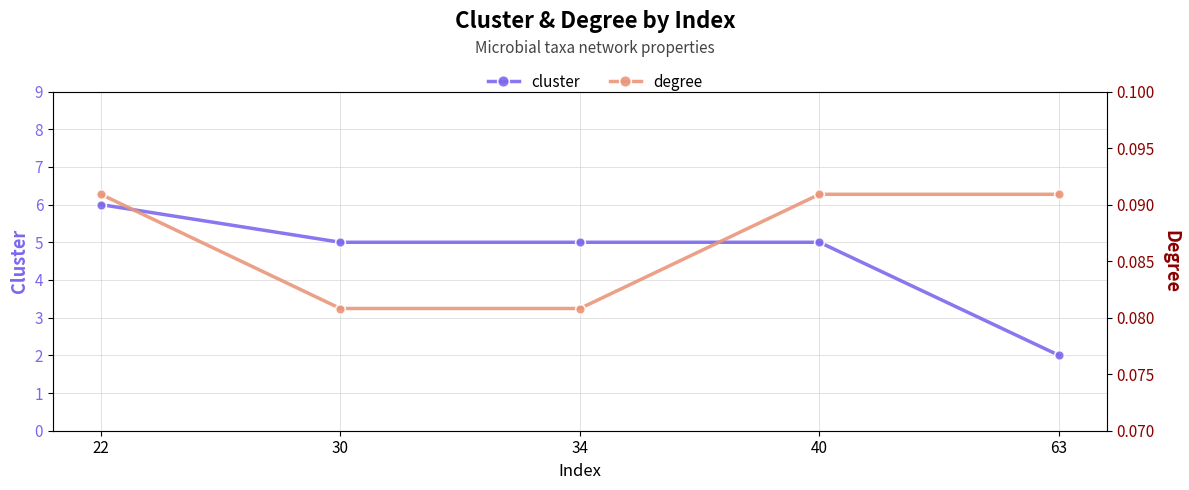

Is this an area chart (filled region under the line)?

No